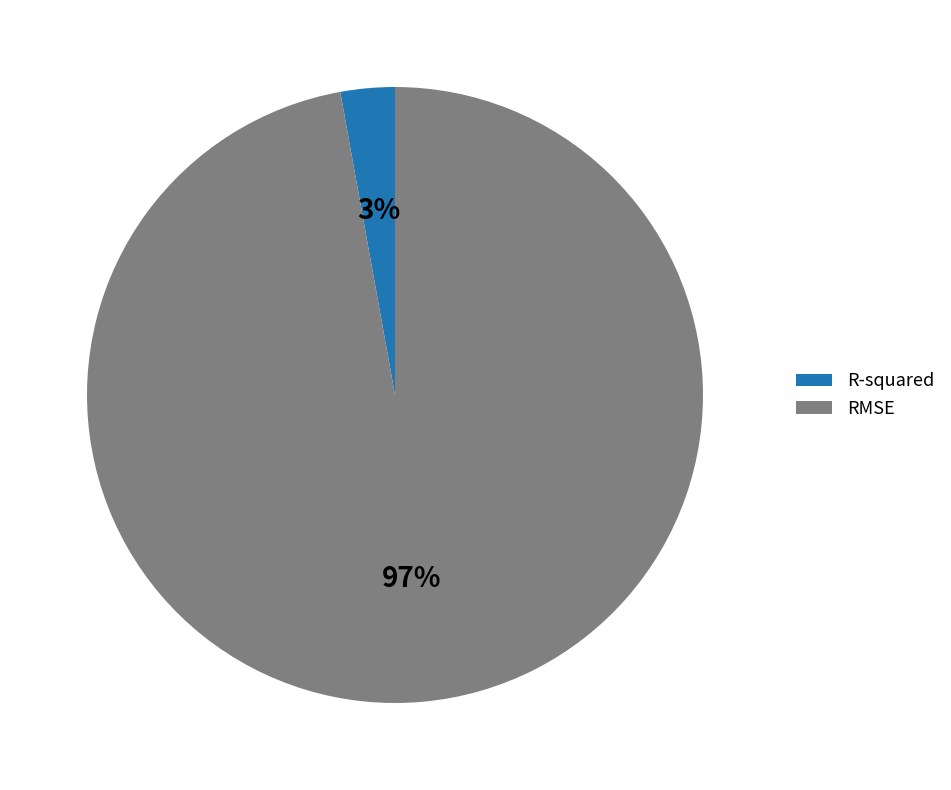

How many slices are in this pie chart?

2